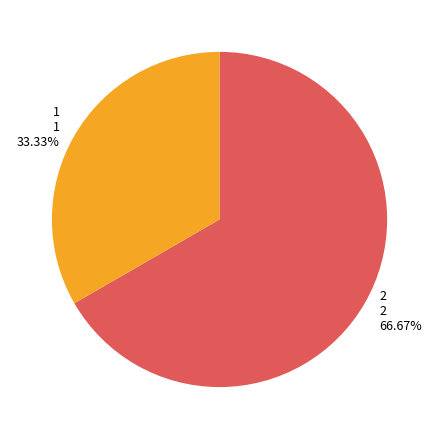

Which category has the biggest portion of the pie?

2